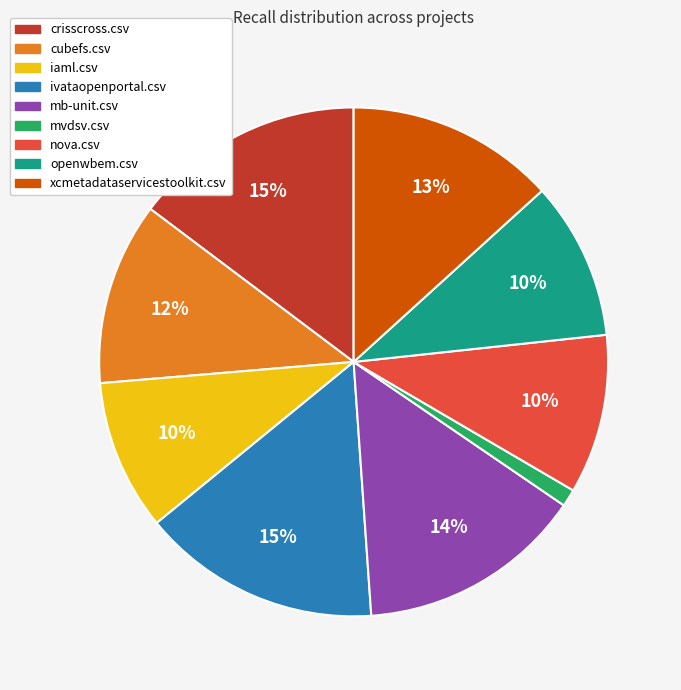

To the nearest percent, what is the difference between the largest and smallest slice percentages?

14%